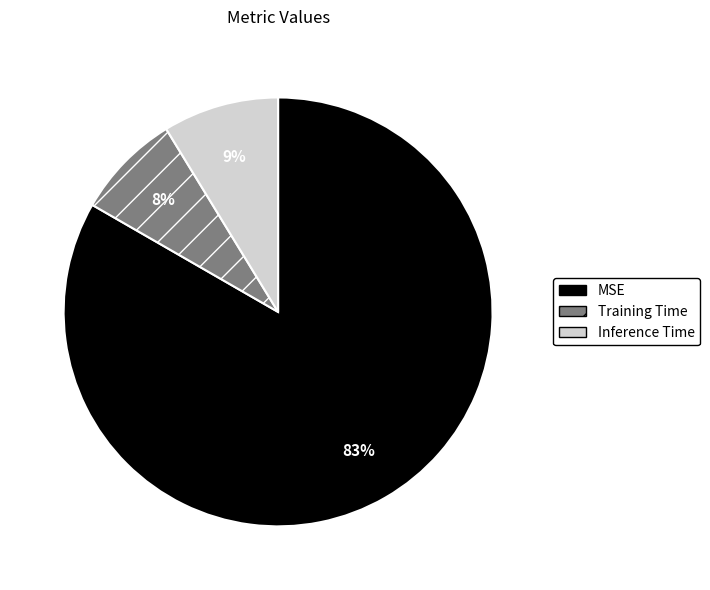

What percentage is the MSE slice, to the nearest percent?

83%